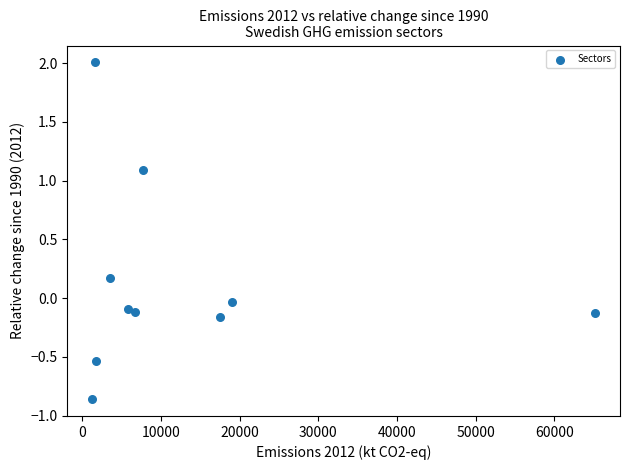

What is the average X value?

13030.2